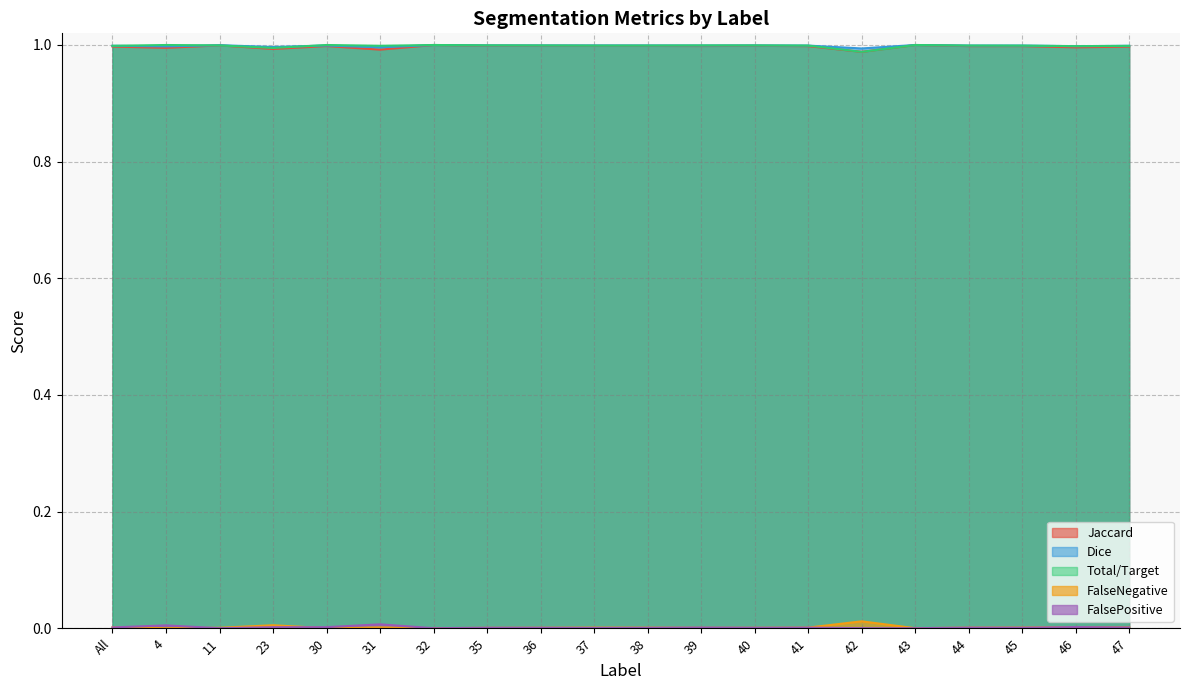

Reading left to right, what are all the values shown in this chart?

Jaccard: All=1.0	4=1.0	11=1.0	23=1.0	30=1.0	31=1.0	32=1.0	35=1.0	36=1.0	37=1.0	38=1.0	39=1.0	40=1.0	41=1.0	42=1.0	43=1.0	44=1.0	45=1.0	46=1.0	47=1.0
Dice: All=1.0	4=1.0	11=1.0	23=1.0	30=1.0	31=1.0	32=1.0	35=1.0	36=1.0	37=1.0	38=1.0	39=1.0	40=1.0	41=1.0	42=1.0	43=1.0	44=1.0	45=1.0	46=1.0	47=1.0
Total/Target: All=1.0	4=1.0	11=1.0	23=1.0	30=1.0	31=1.0	32=1.0	35=1.0	36=1.0	37=1.0	38=1.0	39=1.0	40=1.0	41=1.0	42=1.0	43=1.0	44=1.0	45=1.0	46=1.0	47=1.0
FalseNegative: All=0.0	4=0.0	11=0.0	23=0.0	30=0.0	31=0.0	32=0.0	35=0.0	36=0.0	37=0.0	38=0.0	39=0.0	40=0.0	41=0.0	42=0.0	43=0.0	44=0.0	45=0.0	46=0.0	47=0.0
FalsePositive: All=0.0	4=0.0	11=0.0	23=0.0	30=0.0	31=0.0	32=0.0	35=0.0	36=0.0	37=0.0	38=0.0	39=0.0	40=0.0	41=0.0	42=0.0	43=0.0	44=0.0	45=0.0	46=0.0	47=0.0